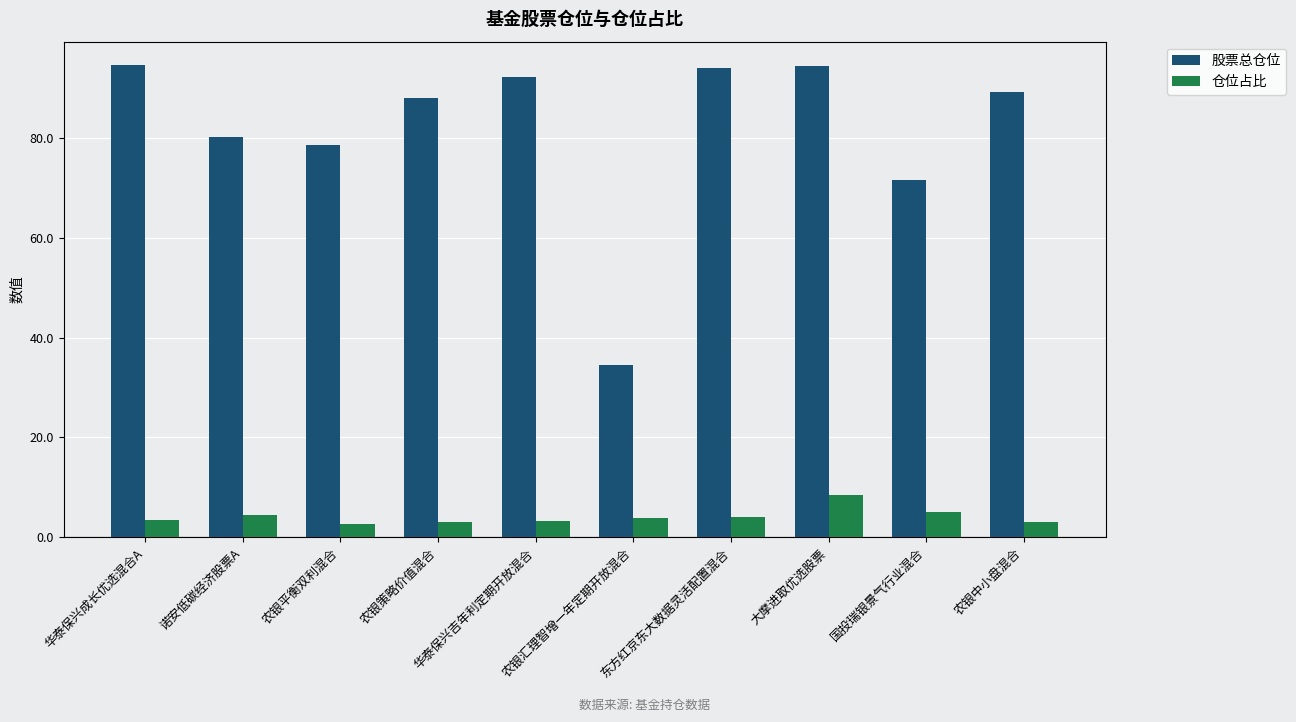

What position from the right is 华泰保兴吉年利定期开放混合?

6